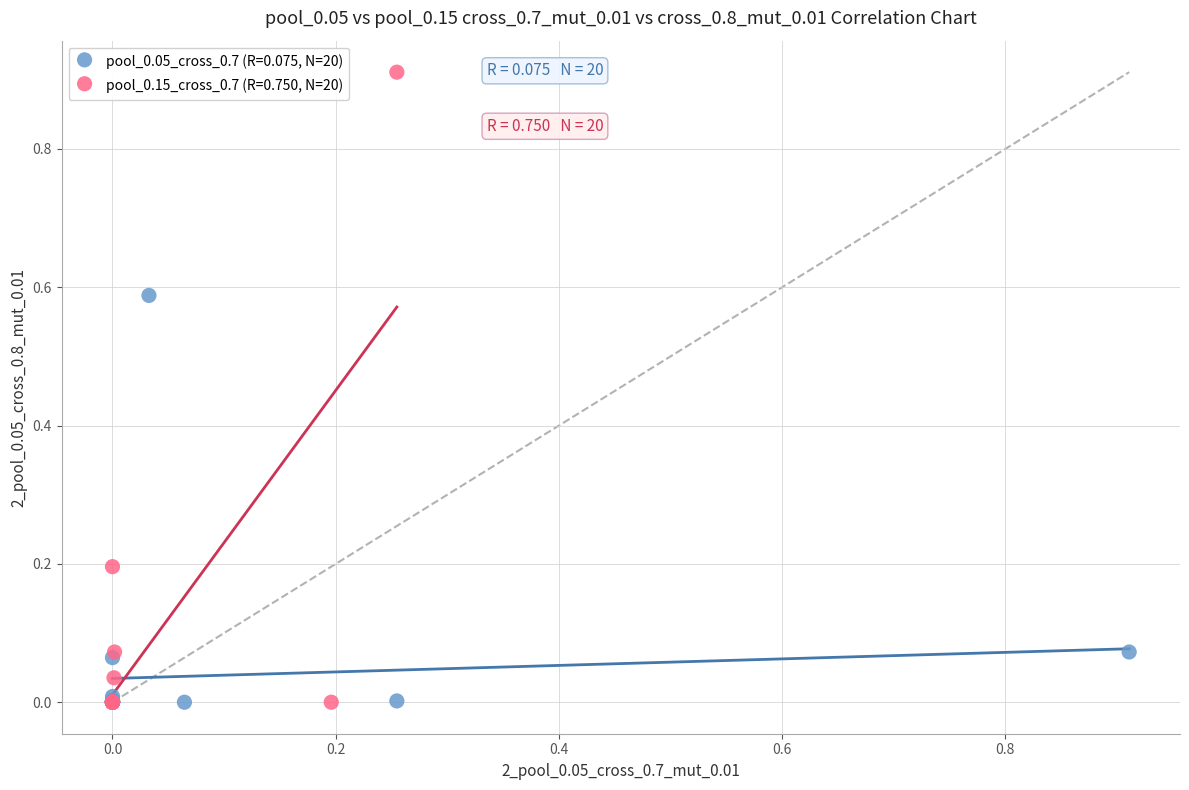

Which series has the largest Y range (max minus min)?

pool_0.15_cross_0.7 (R=0.750, N=20)